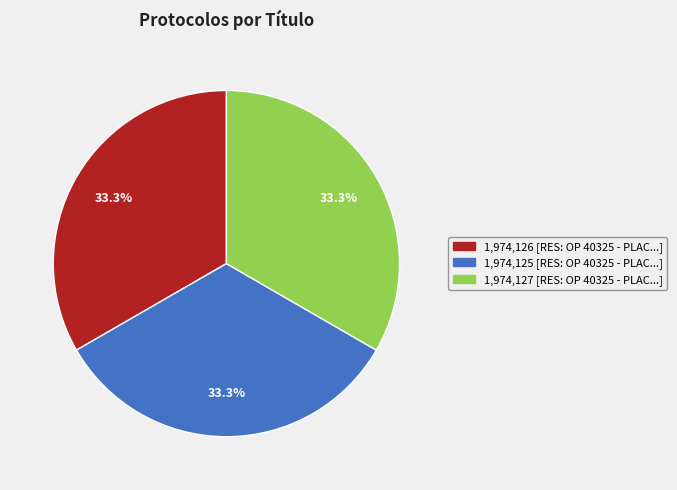

Does any single category account for the majority?

No